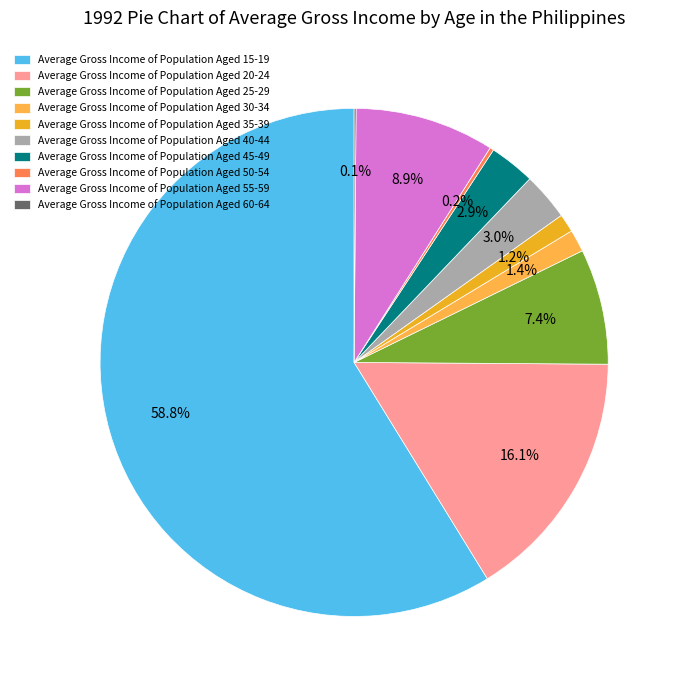

Which slice is the largest?

Average Gross Income of Population Aged 15-19